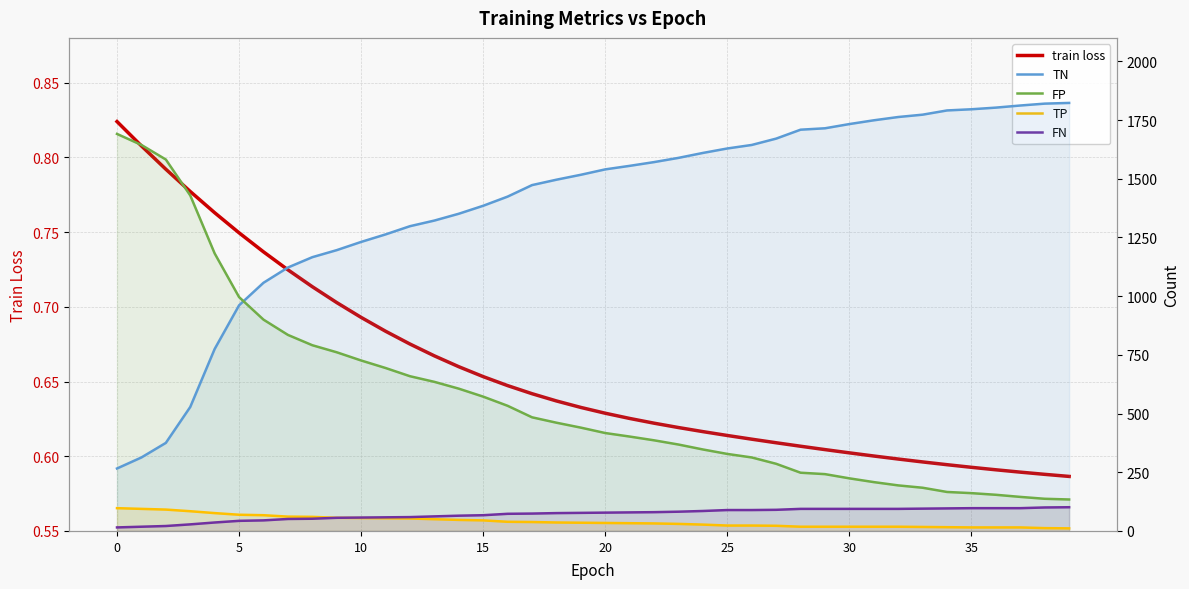

Which series has the largest range (max minus min)?

TN